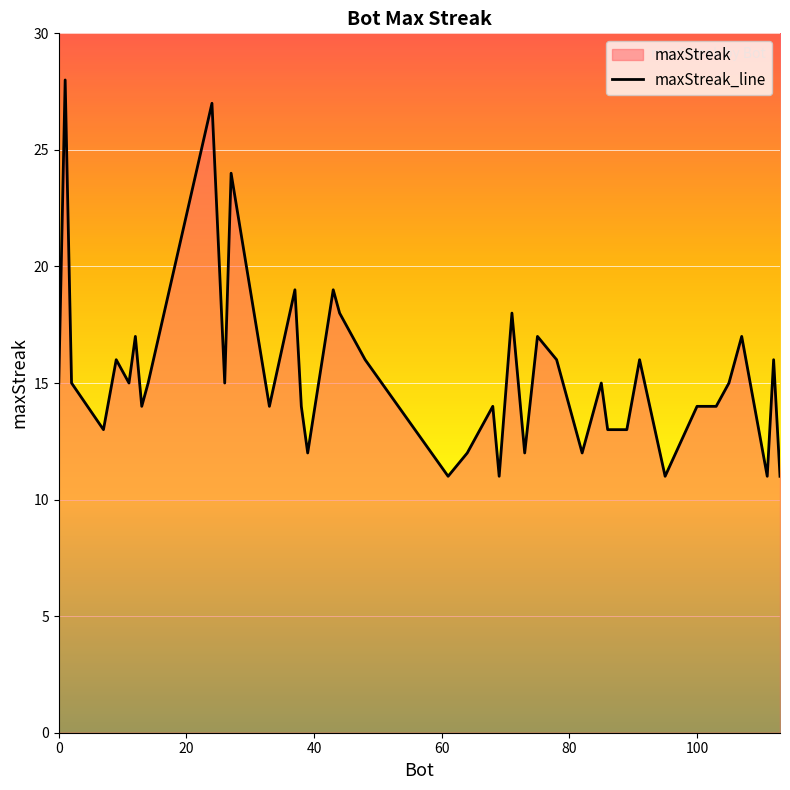

What is the difference between the maximum and minimum values?

17